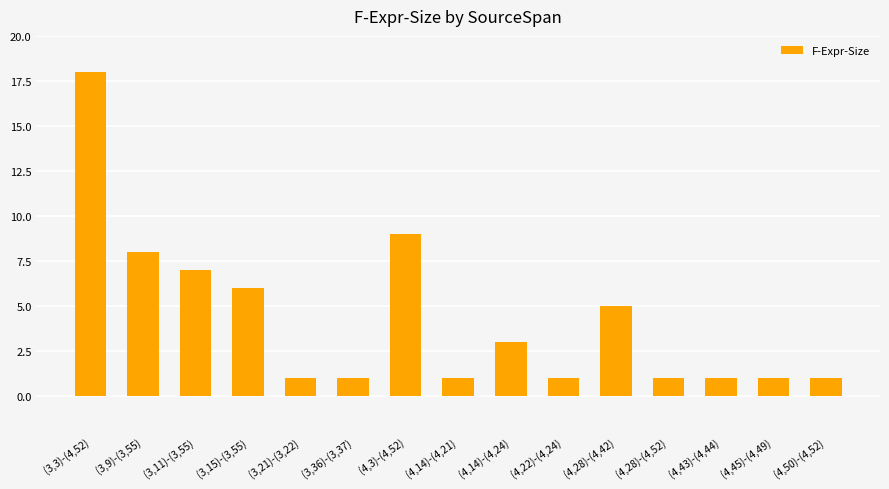

Reading right to left, transcribe all the data shown in this chart.

(4,50)-(4,52)=1	(4,45)-(4,49)=1	(4,43)-(4,44)=1	(4,28)-(4,52)=1	(4,28)-(4,42)=5	(4,22)-(4,24)=1	(4,14)-(4,24)=3	(4,14)-(4,21)=1	(4,3)-(4,52)=9	(3,36)-(3,37)=1	(3,21)-(3,22)=1	(3,15)-(3,55)=6	(3,11)-(3,55)=7	(3,9)-(3,55)=8	(3,3)-(4,52)=18